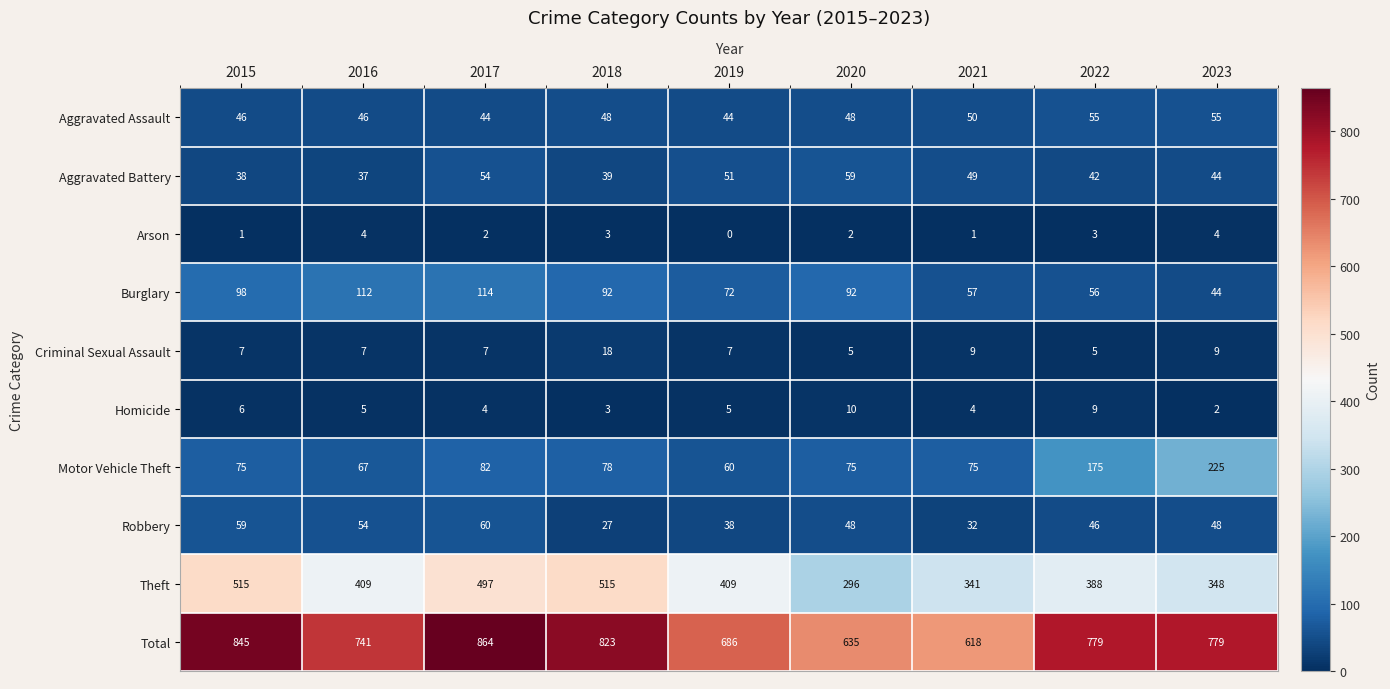

At 2016, list the series in order from largest to smallest.

Total, Theft, Burglary, Motor Vehicle Theft, Robbery, Aggravated Assault, Aggravated Battery, Criminal Sexual Assault, Homicide, Arson